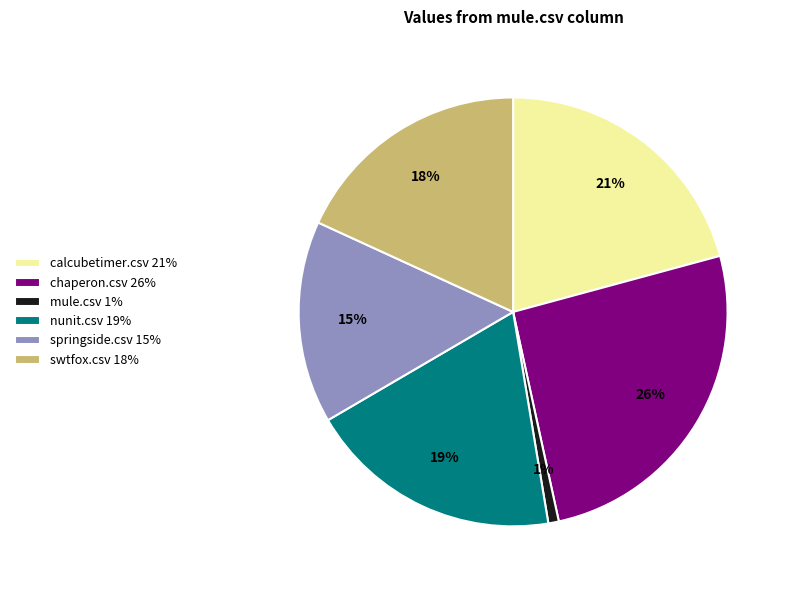

To the nearest percent, what is the average slice percentage?

17%